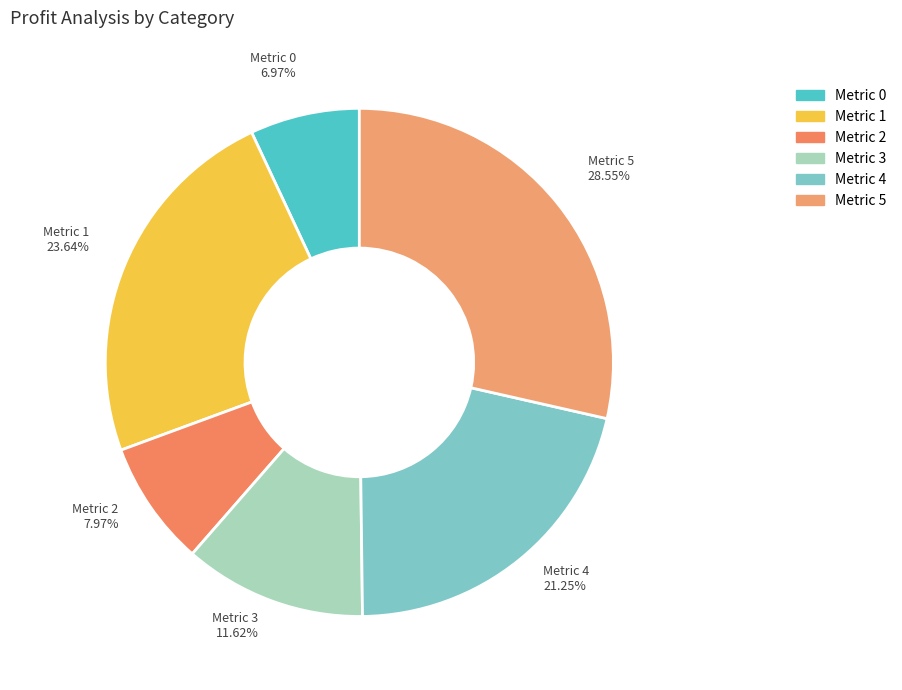

To the nearest percent, what is the average slice percentage?

17%